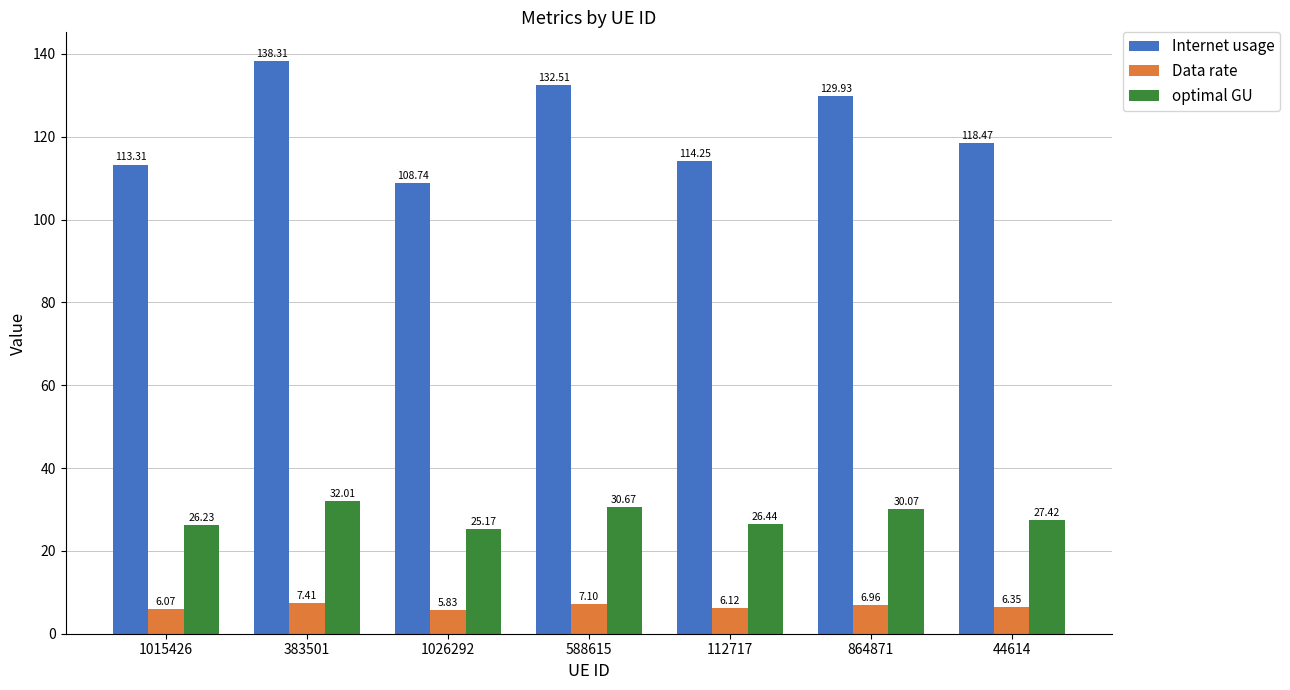

At which label is Data rate closest to 6?

1015426